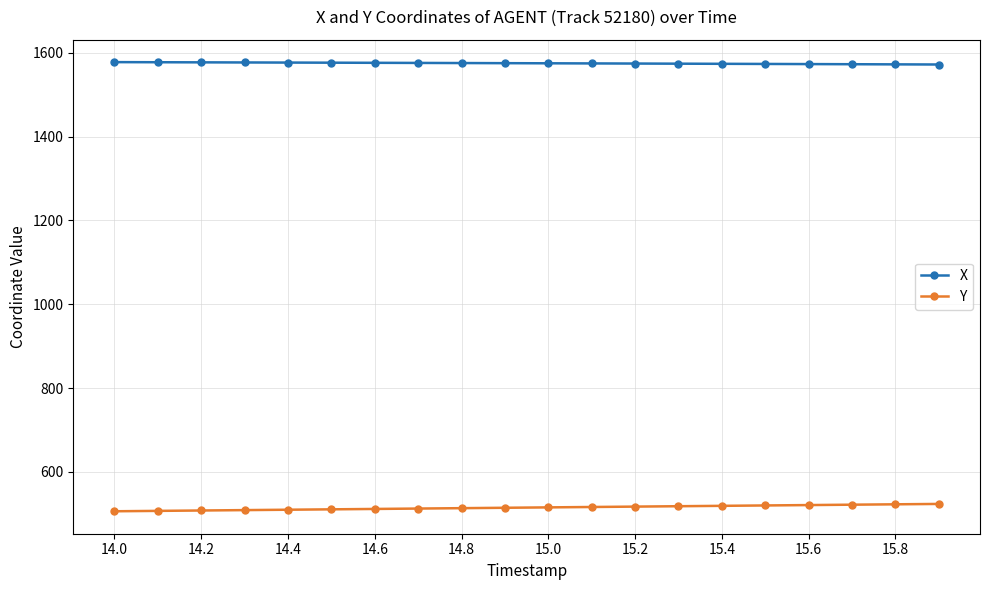

Is this an area chart (filled region under the line)?

No